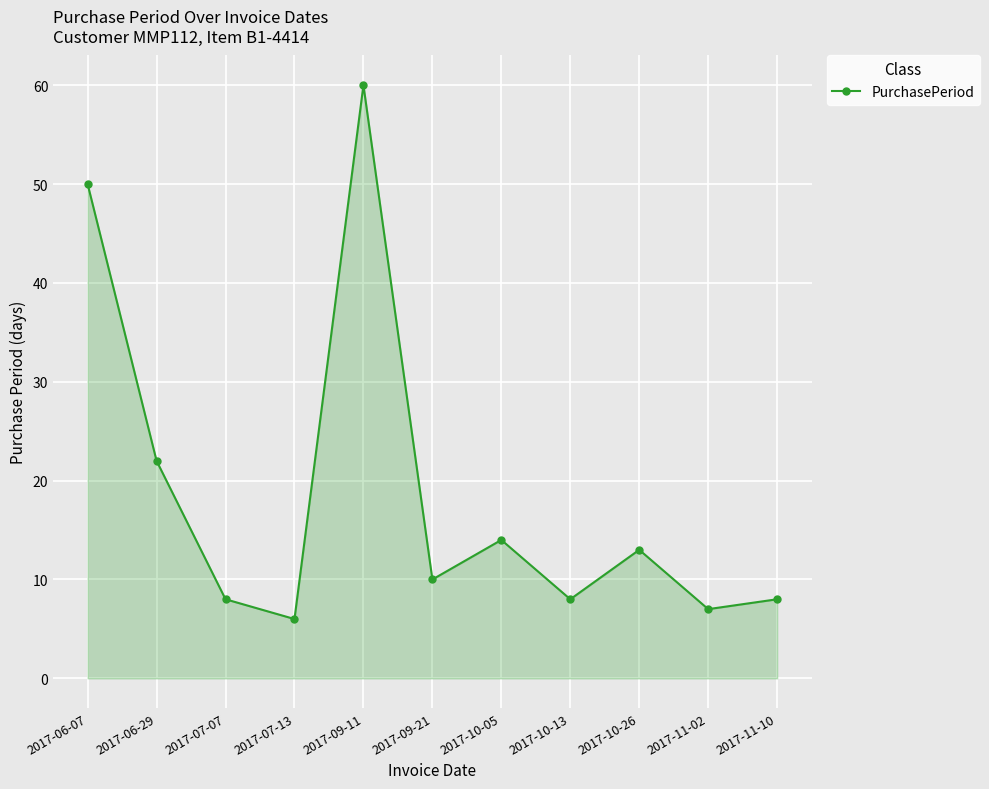

What position from the left is 2017-10-05?

7